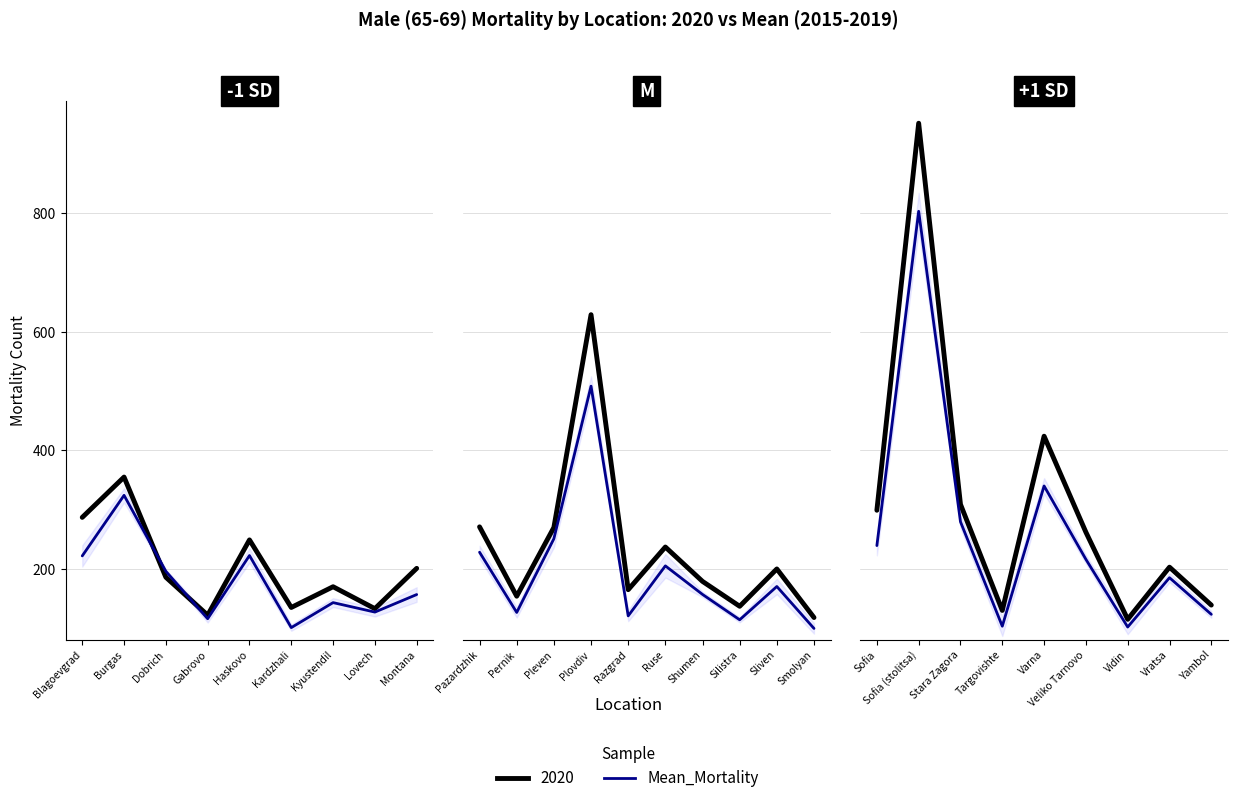

How many points are higher than both their immediate neighbors (excluding endpoints)?

3